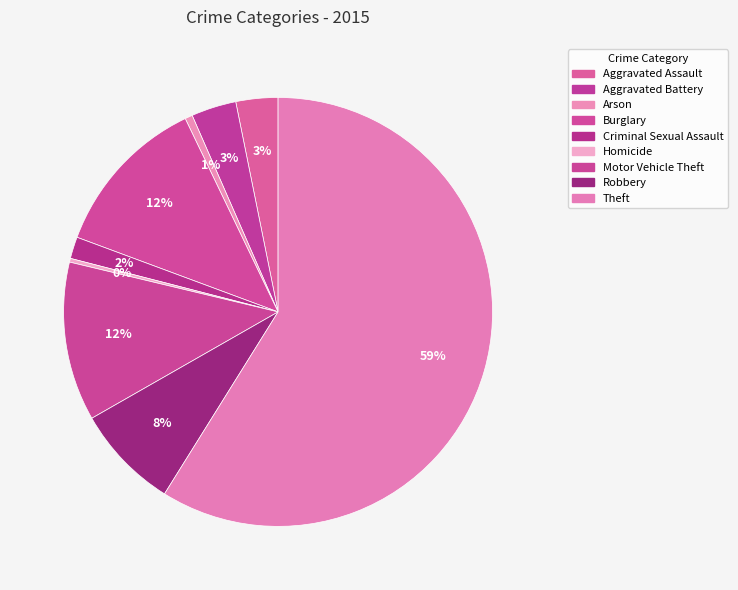

Count the number of slices in the pie.

9